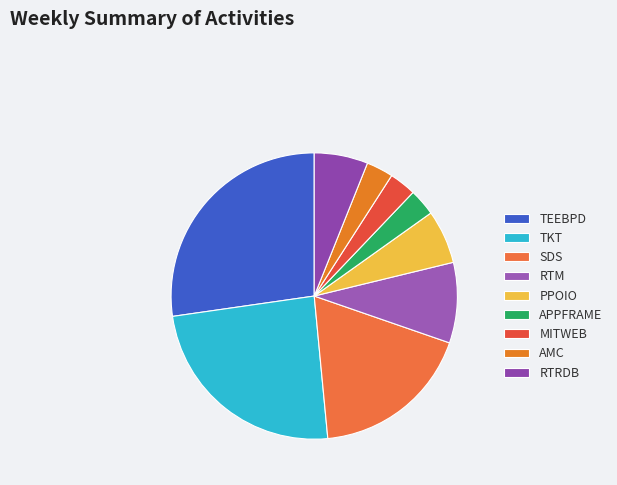

To the nearest percent, what is the difference between the largest and smallest slice percentages?

24%